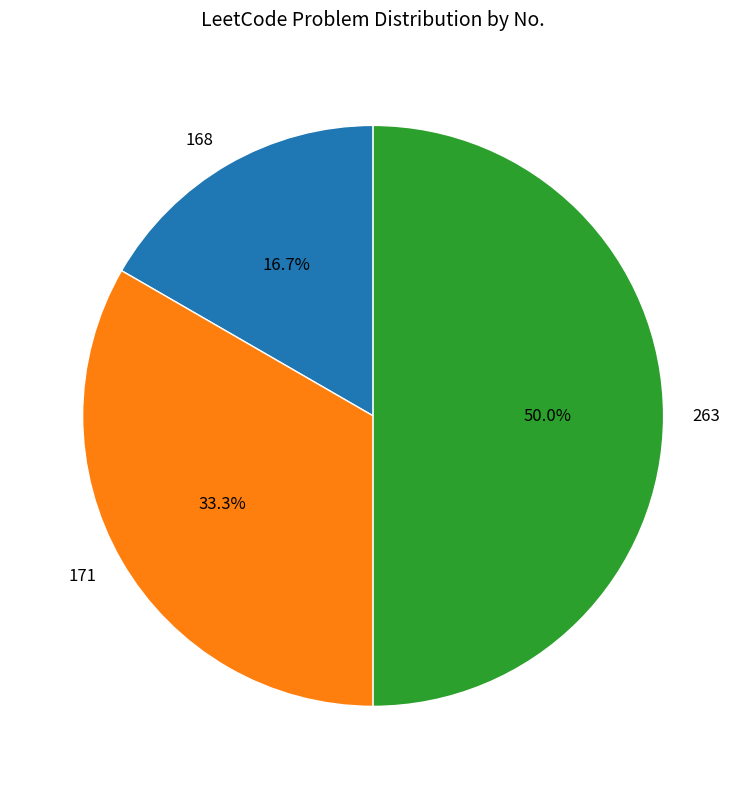

What percentage is the 263 slice, to the nearest percent?

50%